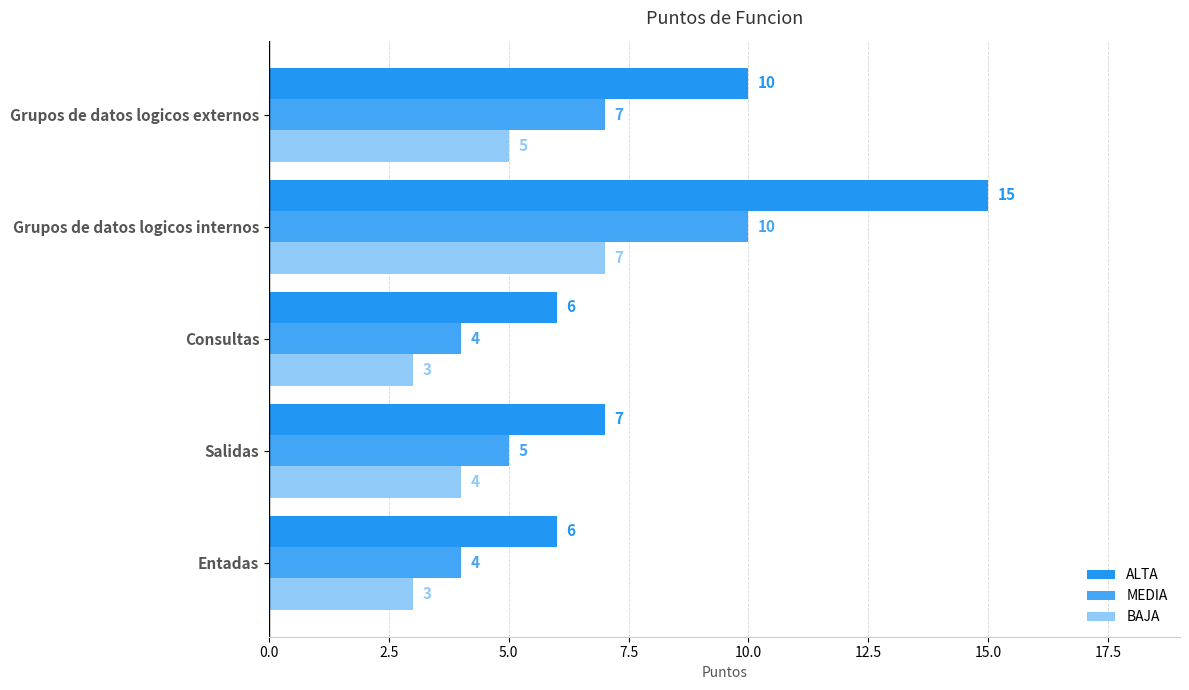

Count the number of data series in this chart.

3